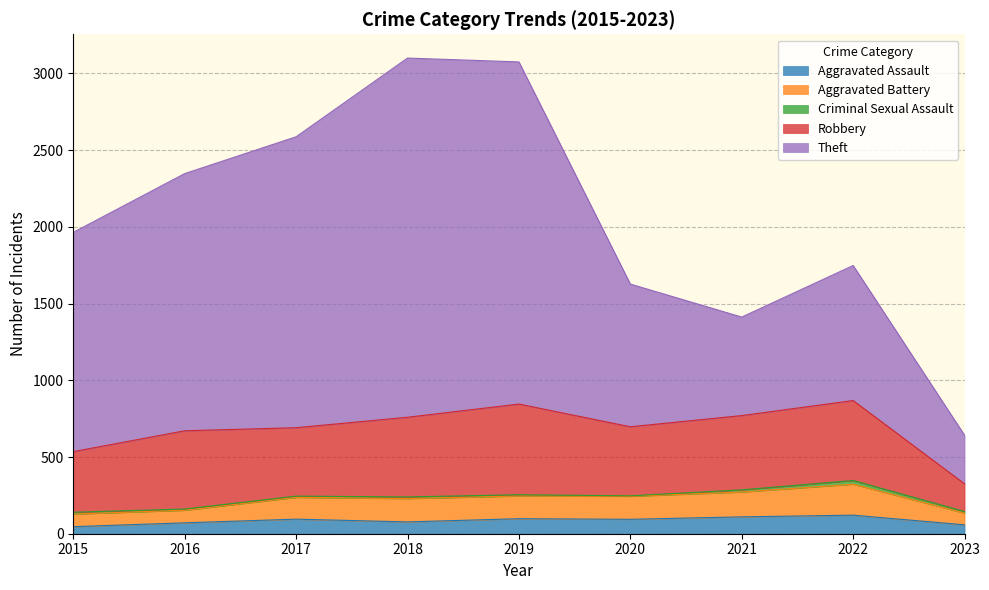

Which label corresponds to the smallest value in the chart?

2015